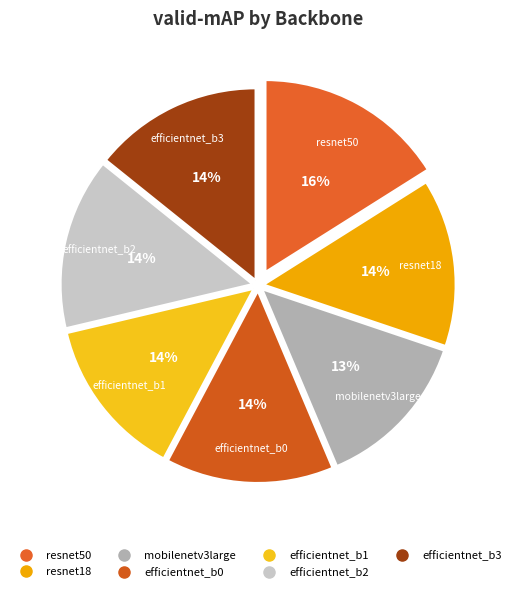

How many segments does this pie chart have?

7